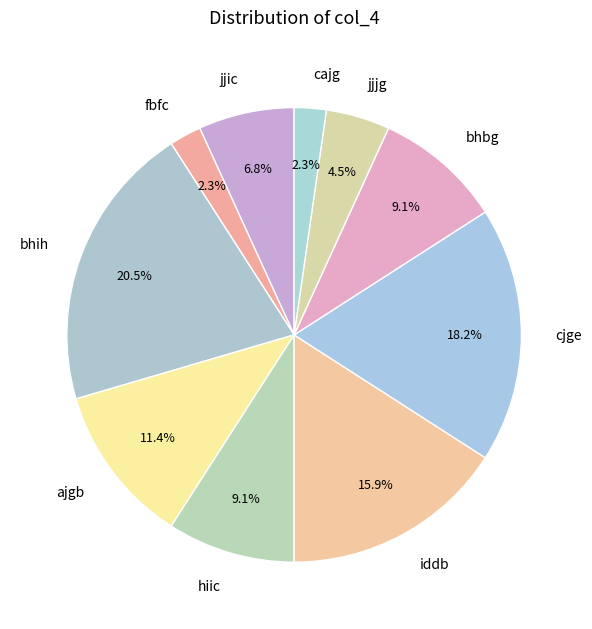

Which has a higher value, jjic or ajgb?

ajgb